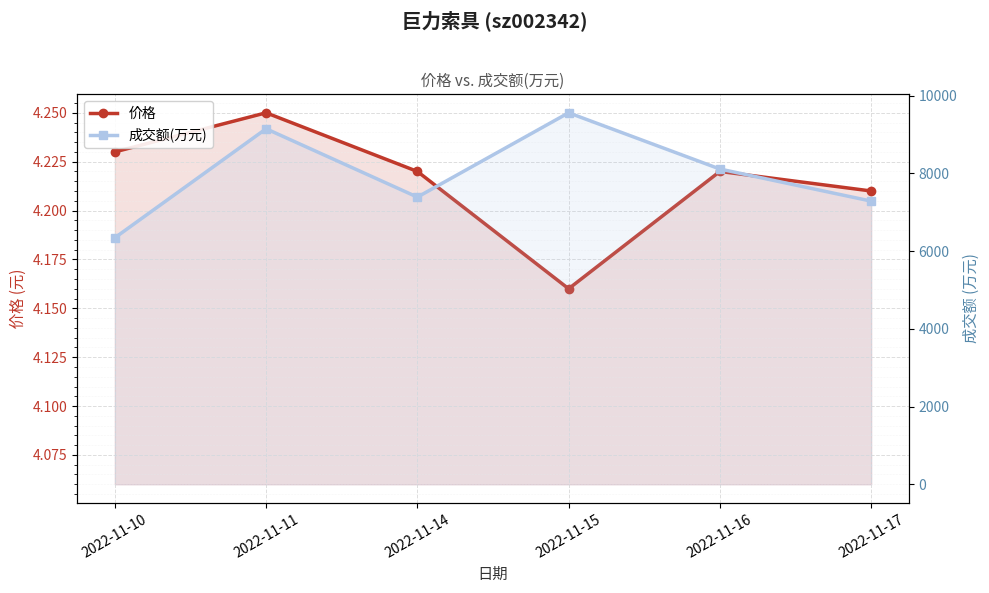

Which series has the largest total across all categories?

成交额(万元)